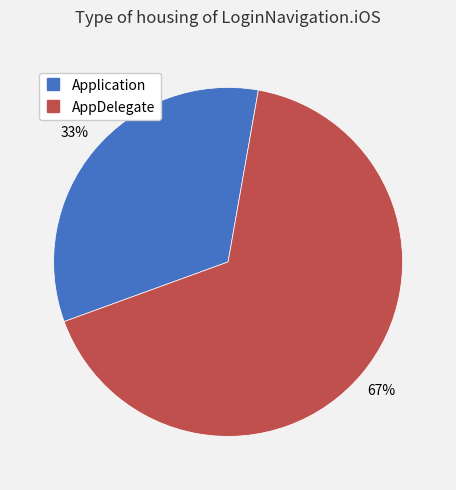

To the nearest percent, what is the combined percentage of Application and AppDelegate?

100%